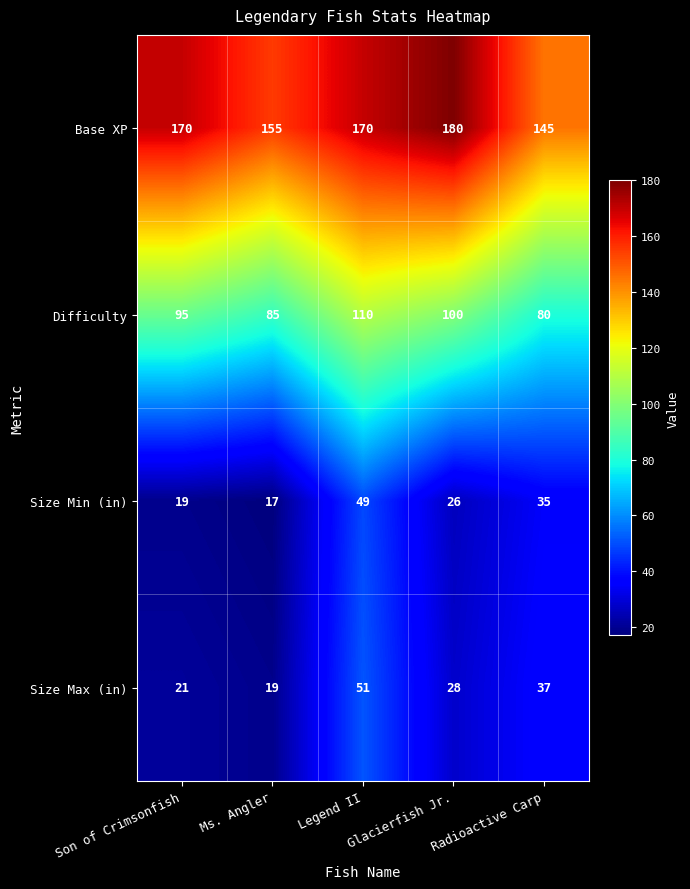

At which label is Size Min (in) closest to 33?

Radioactive Carp